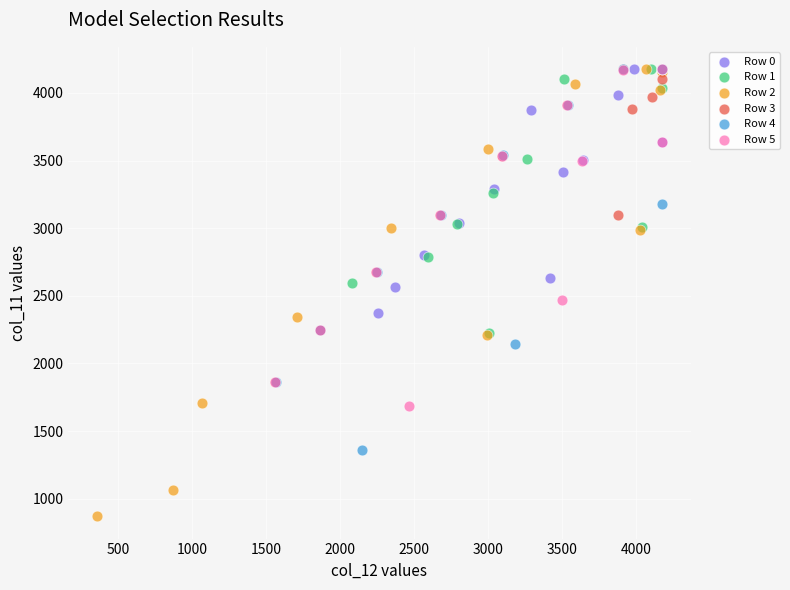

What are all the series names shown in the legend?

Row 0, Row 1, Row 2, Row 3, Row 4, Row 5